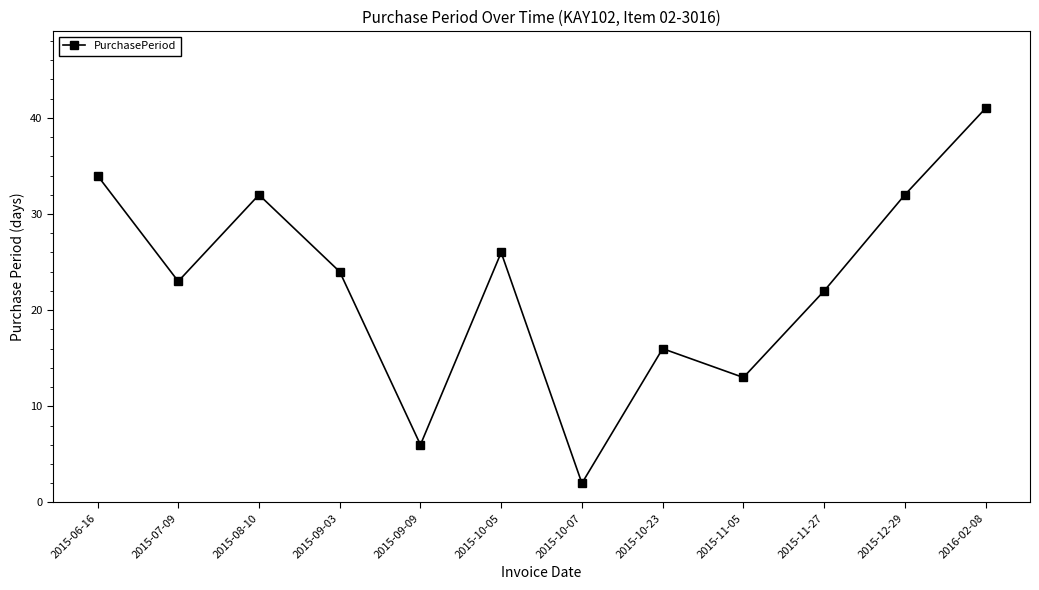

What is the sum of the values at 2015-06-16 and 2015-07-09?

57